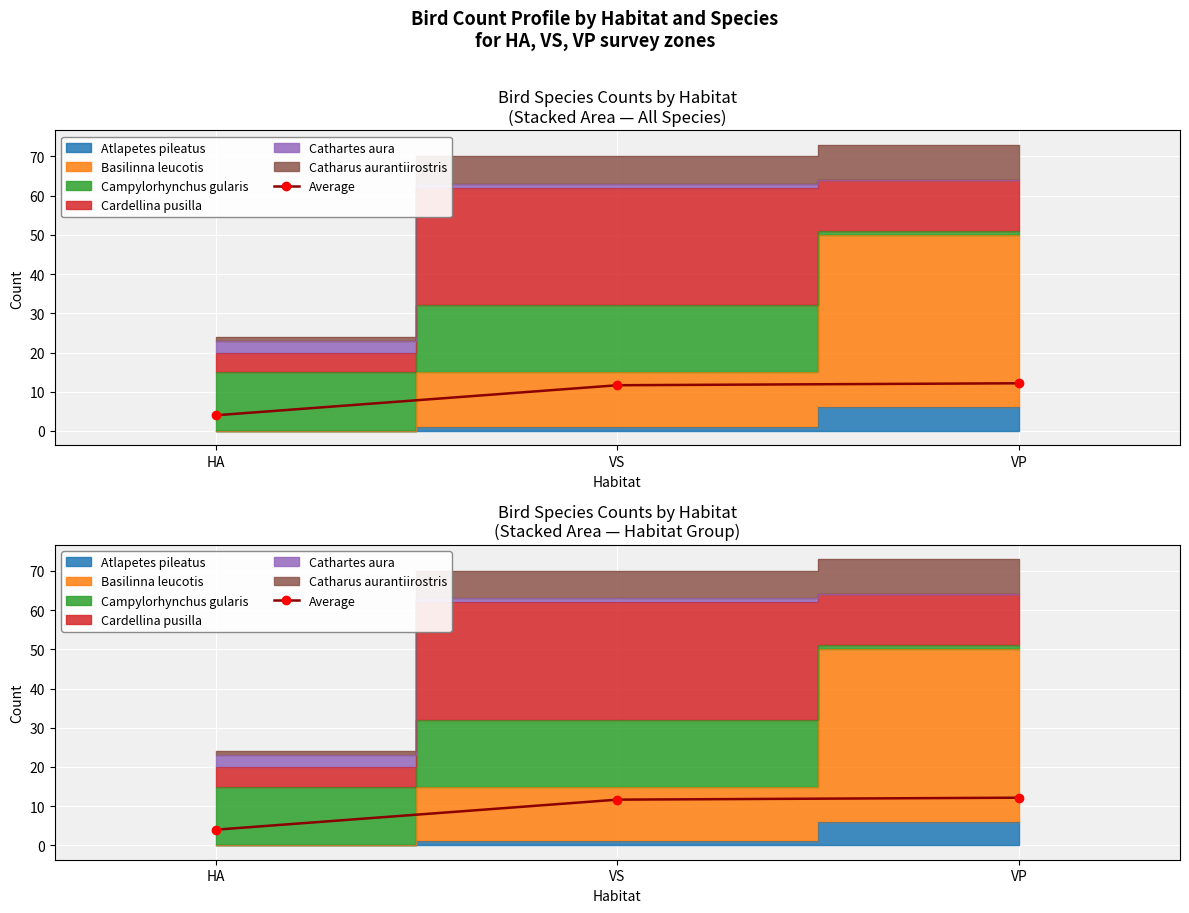

What is the minimum value shown in the chart?

4.0